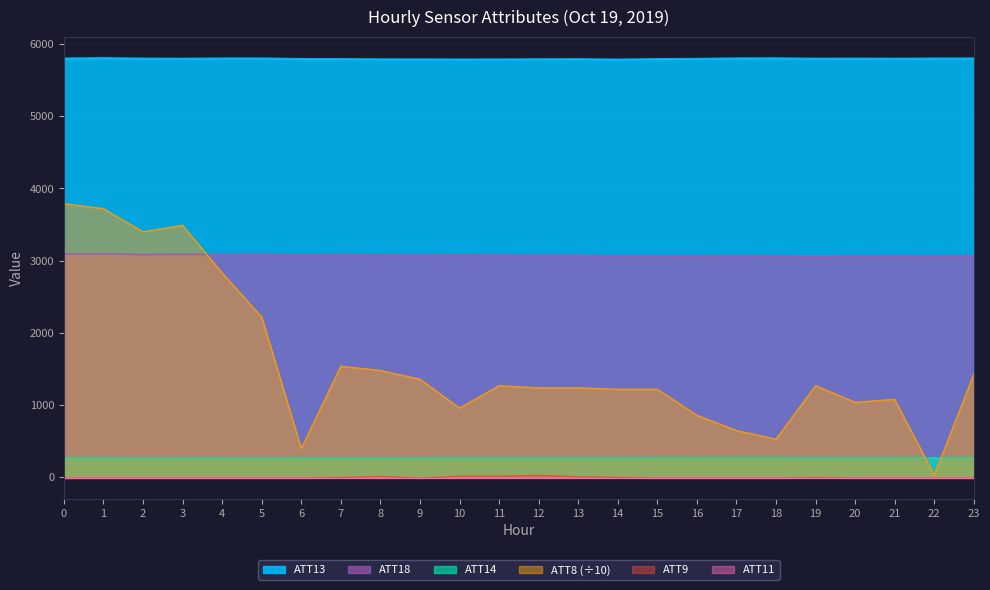

Is it true that ATT9 equals -10.0 at 0?

True